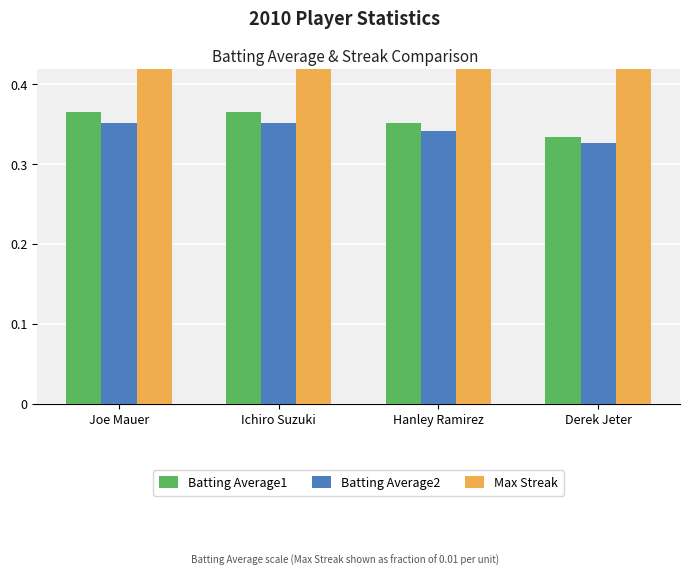

What is the difference between the highest and lowest values at Derek Jeter?

5.7